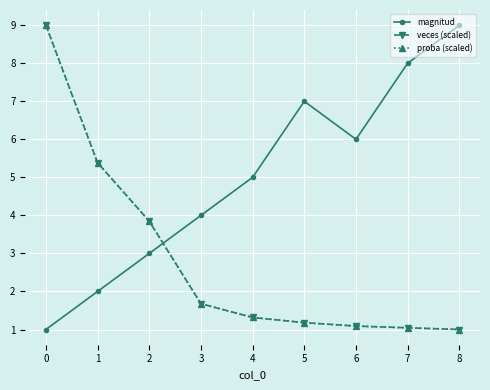

How many lines are shown in the chart?

3